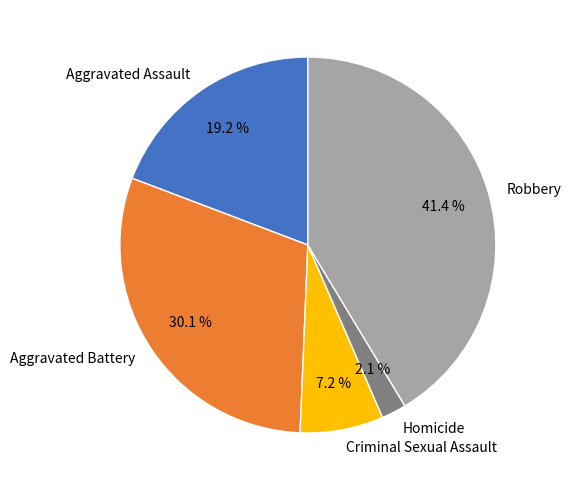

Between Aggravated Assault and Aggravated Battery, which is larger?

Aggravated Battery